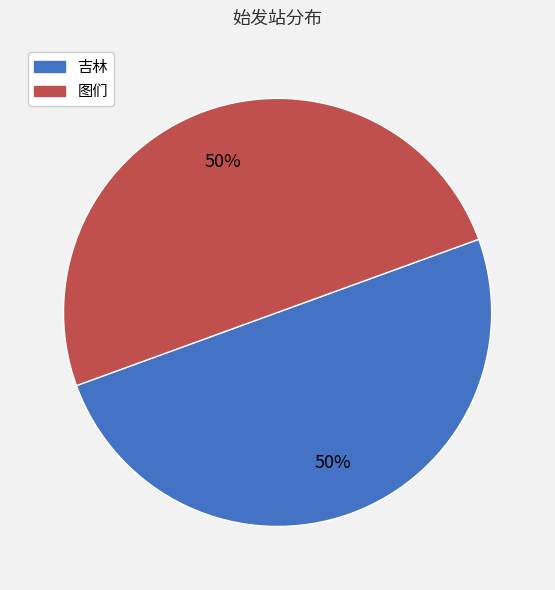

True or false: 图们 accounts for 50% of the total.

True